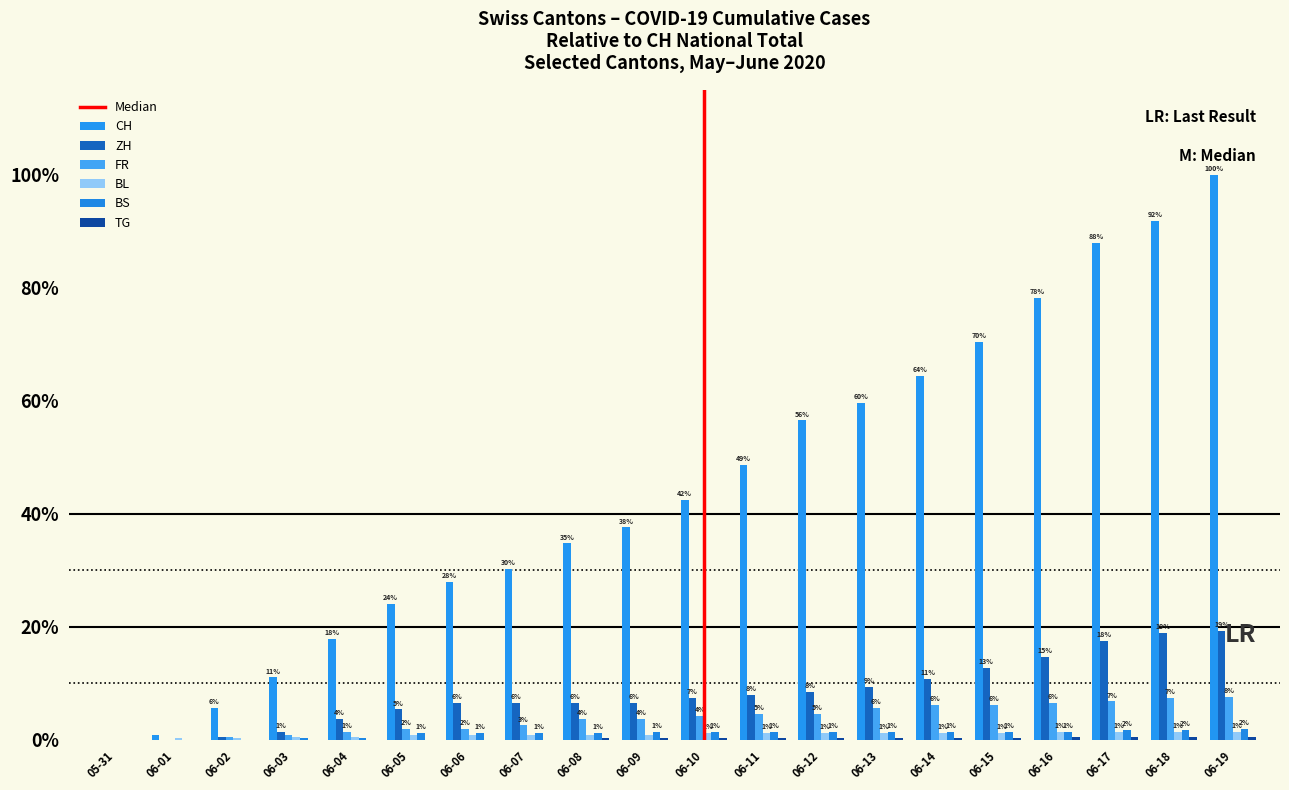

Rank the series by their maximum value, from lowest to highest.

TG, BL, BS, FR, ZH, CH